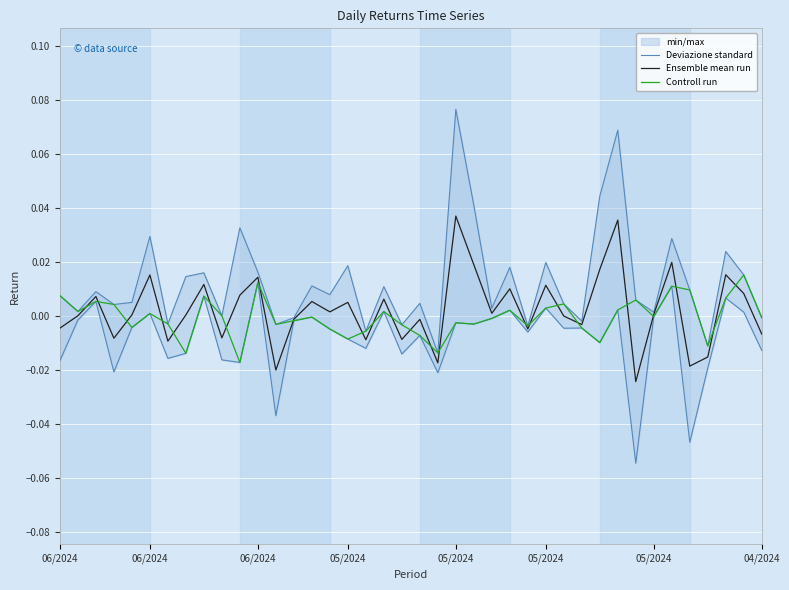

How many data points does each series have?

40